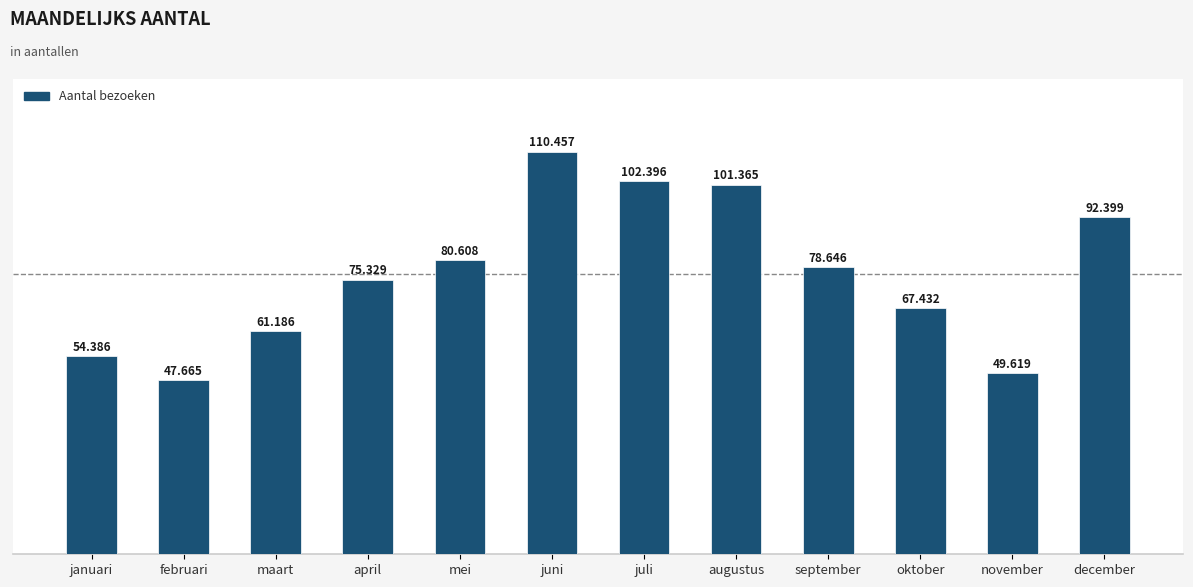

Are the bars grouped side by side (vs. stacked)?

No